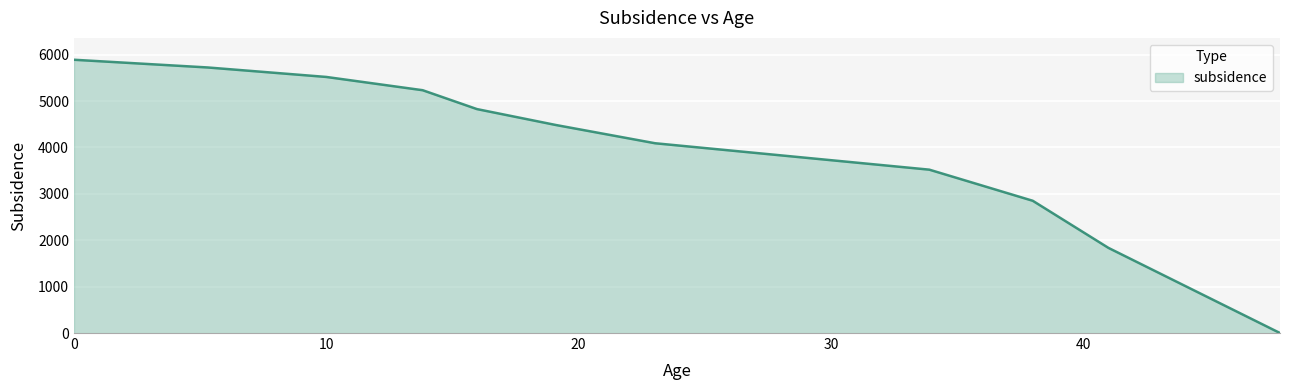

What is the difference between the maximum and minimum values?

5889.0